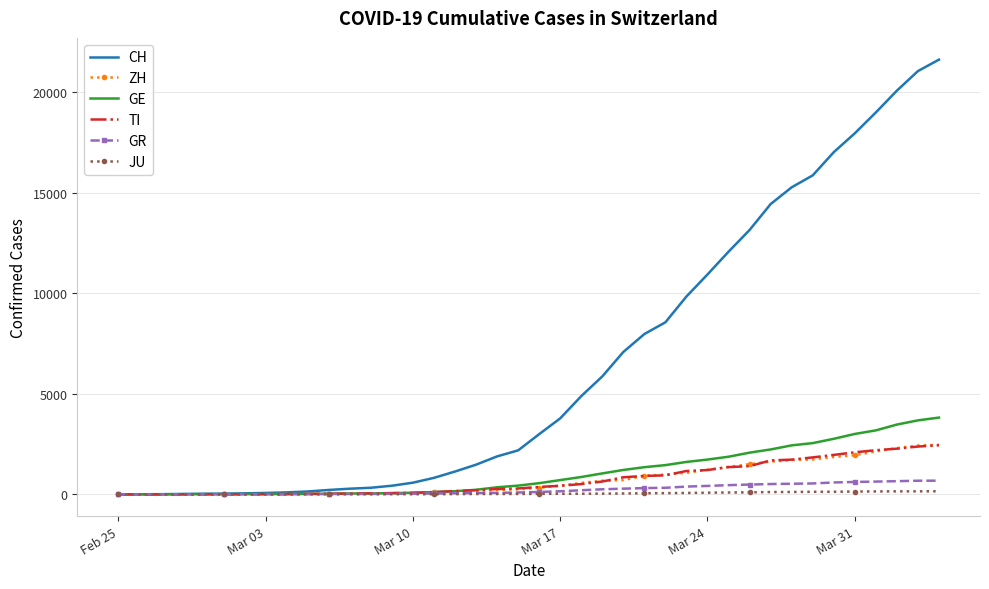

Which series has the largest total across all categories?

CH